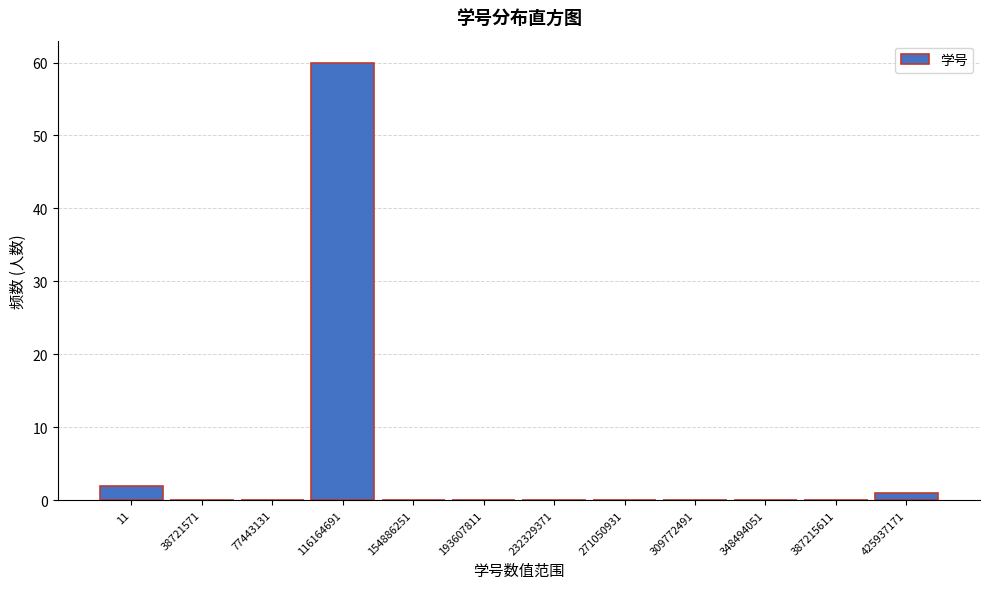

Reading left to right, transcribe all the data shown in this chart.

11=2	38721571=0	77443131=0	116164691=60	154886251=0	193607811=0	232329371=0	271050931=0	309772491=0	348494051=0	387215611=0	425937171=1